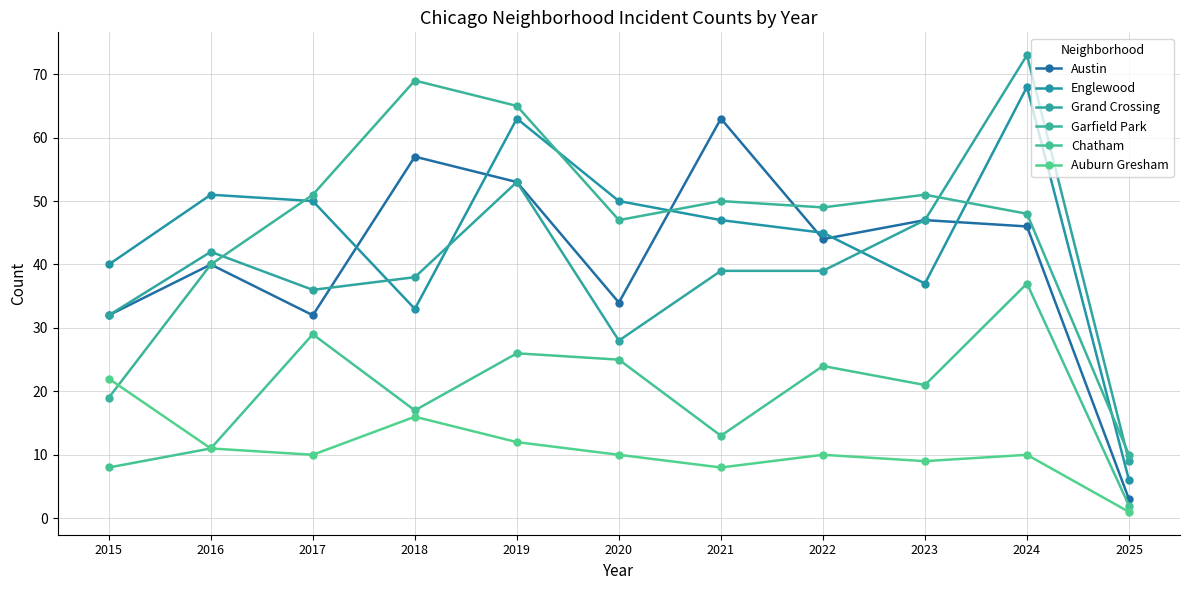

Does the chart have visible grid lines?

Yes